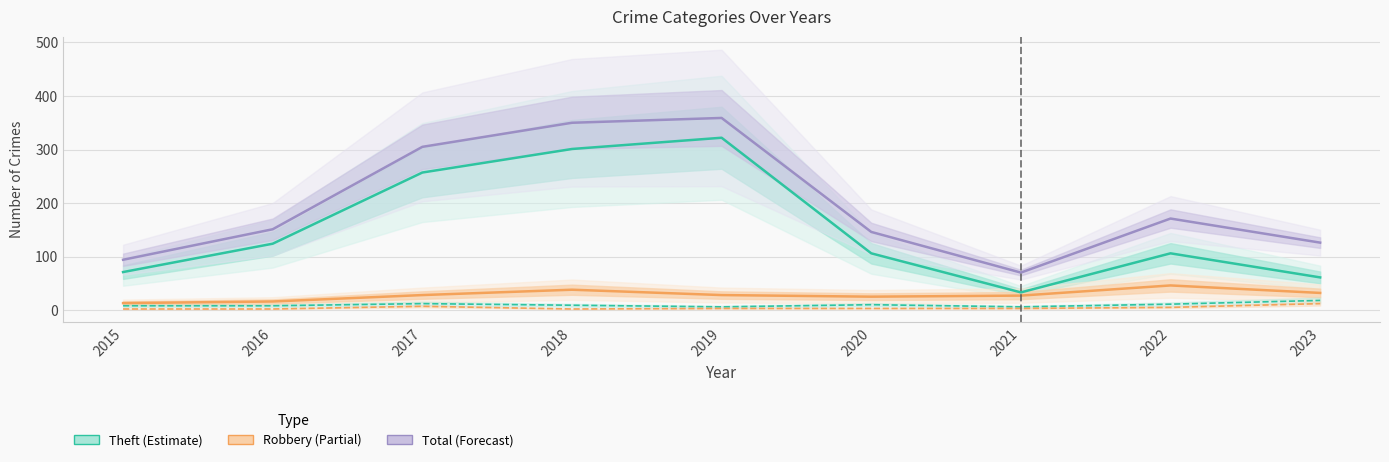

Reading right to left, list all the values displayed in this chart.

Theft: 61	106	33	106	322	301	257	124	71
Robbery: 32	46	27	25	28	38	28	16	13
Total: 126	171	70	146	359	350	305	151	94
Aggravated Battery: 18	11	6	10	6	9	12	8	8
Aggravated Assault: 12	5	3	3	3	2	7	2	2